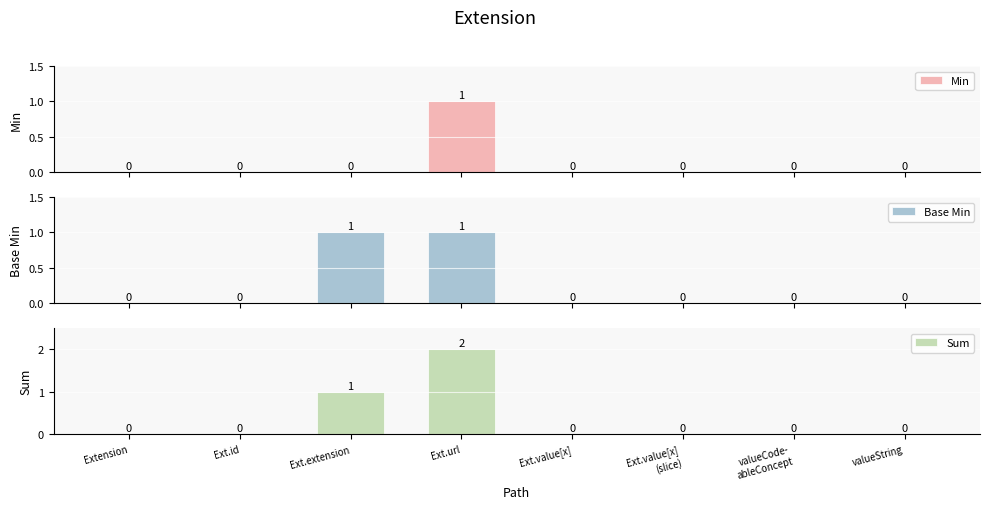

Which category has the lowest value in the Sum series?

Extension